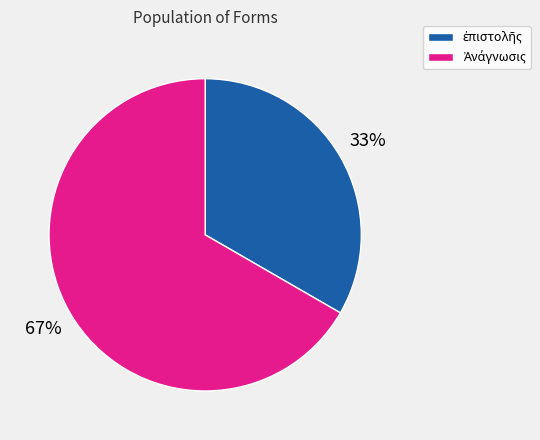

Does any single category account for the majority?

Yes